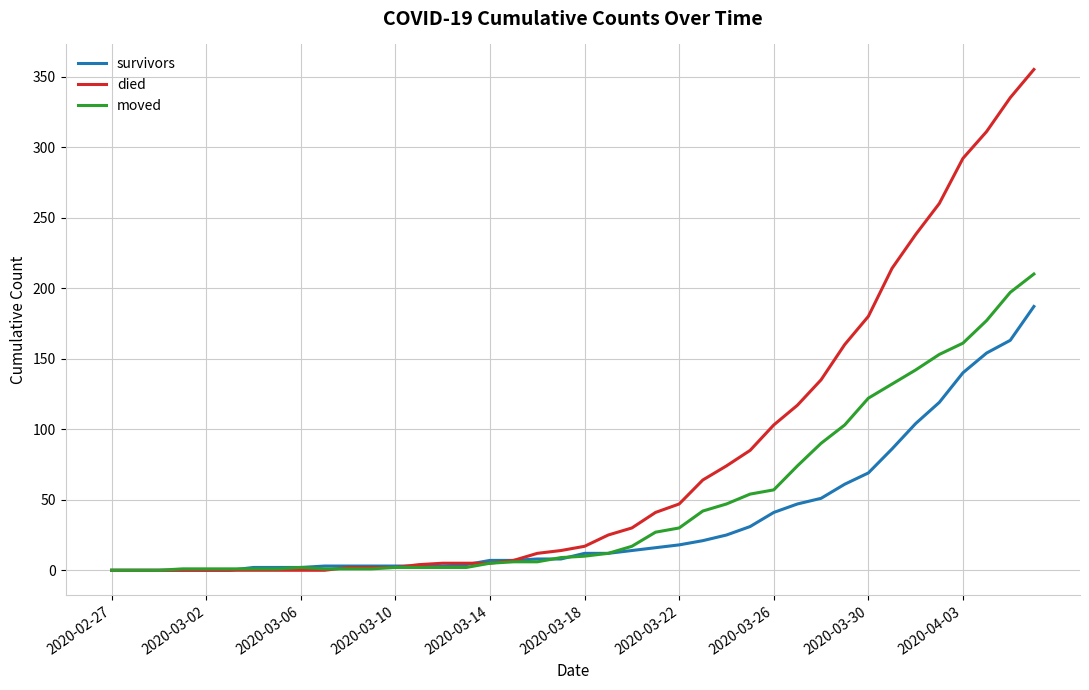

What is the maximum value shown in the chart?

355